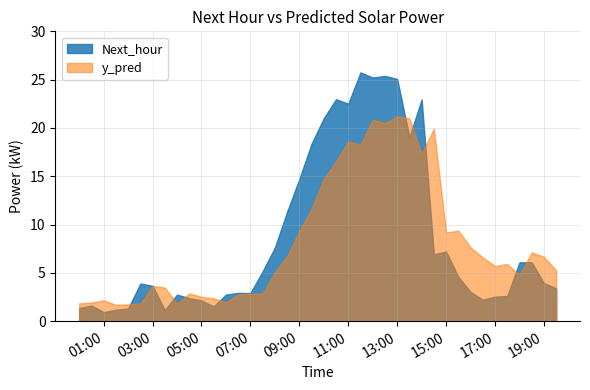

In Next_hour, how many points are lower than both neighbors (excluding endpoints)?

9